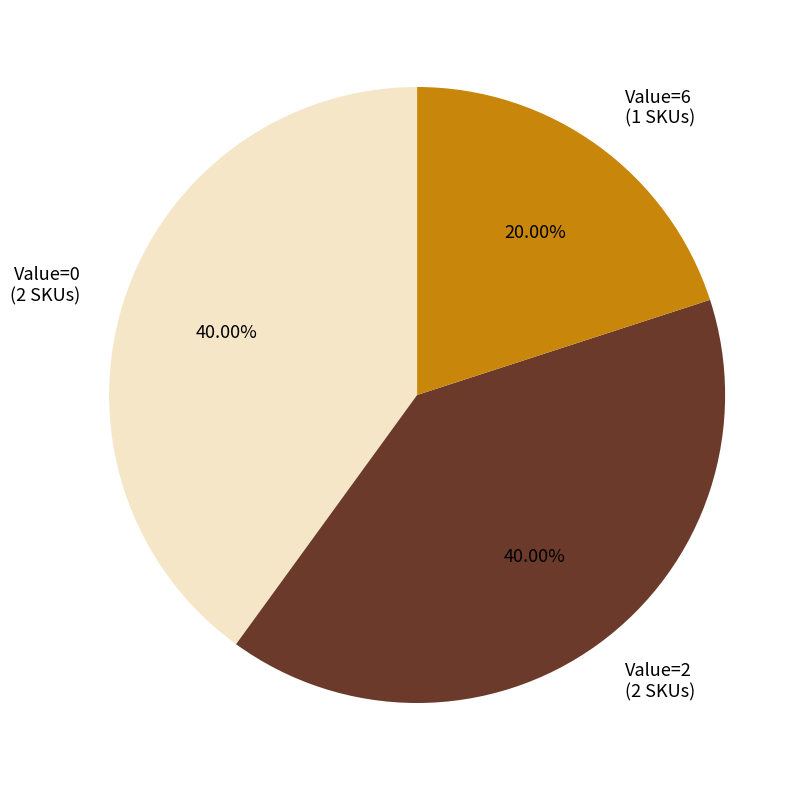

Which slice is the smallest?

Value=6 (1 SKUs)